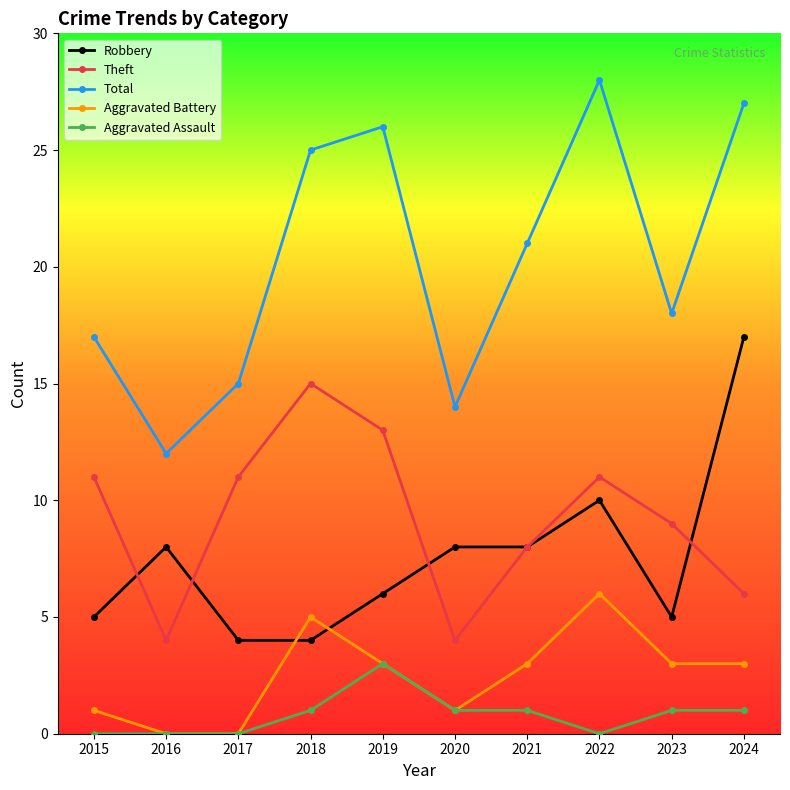

What is the total value across all series at 2022?

55